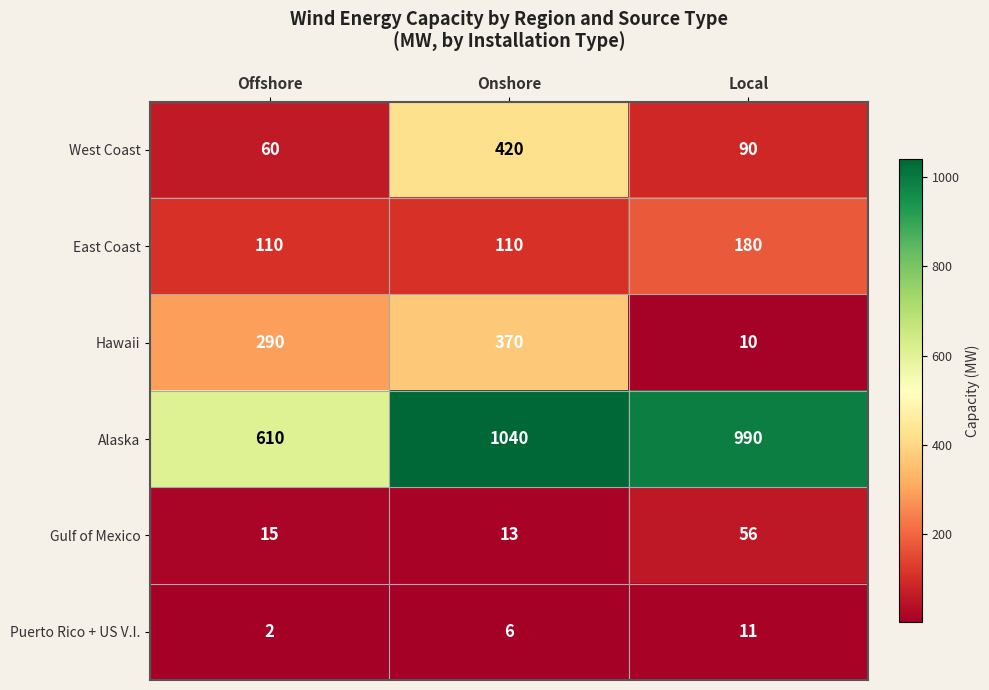

Is it true that Alaska equals 990 at Local?

True